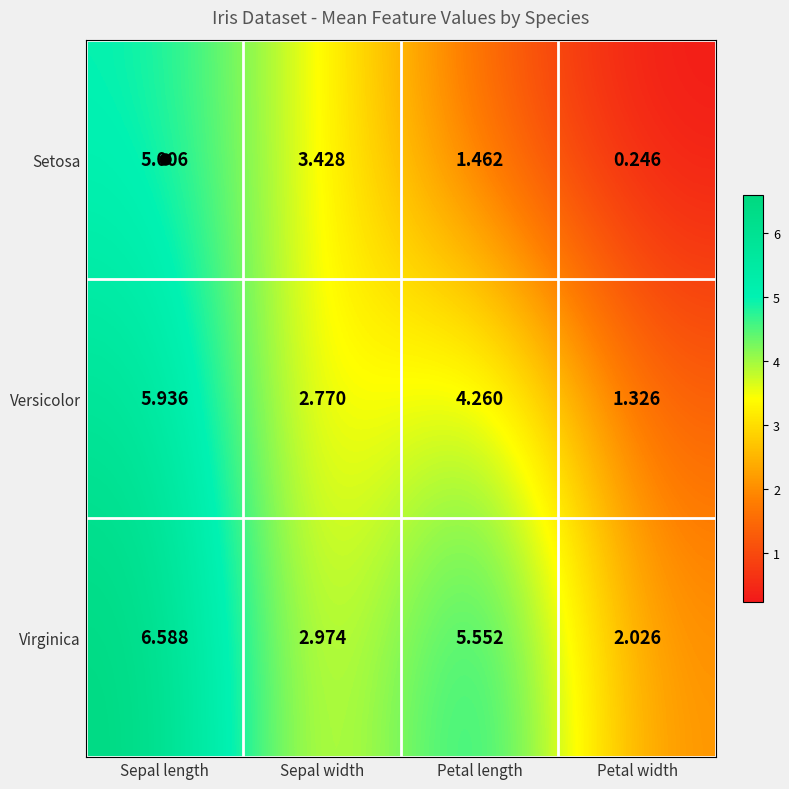

Which series has the largest total across all categories?

Virginica